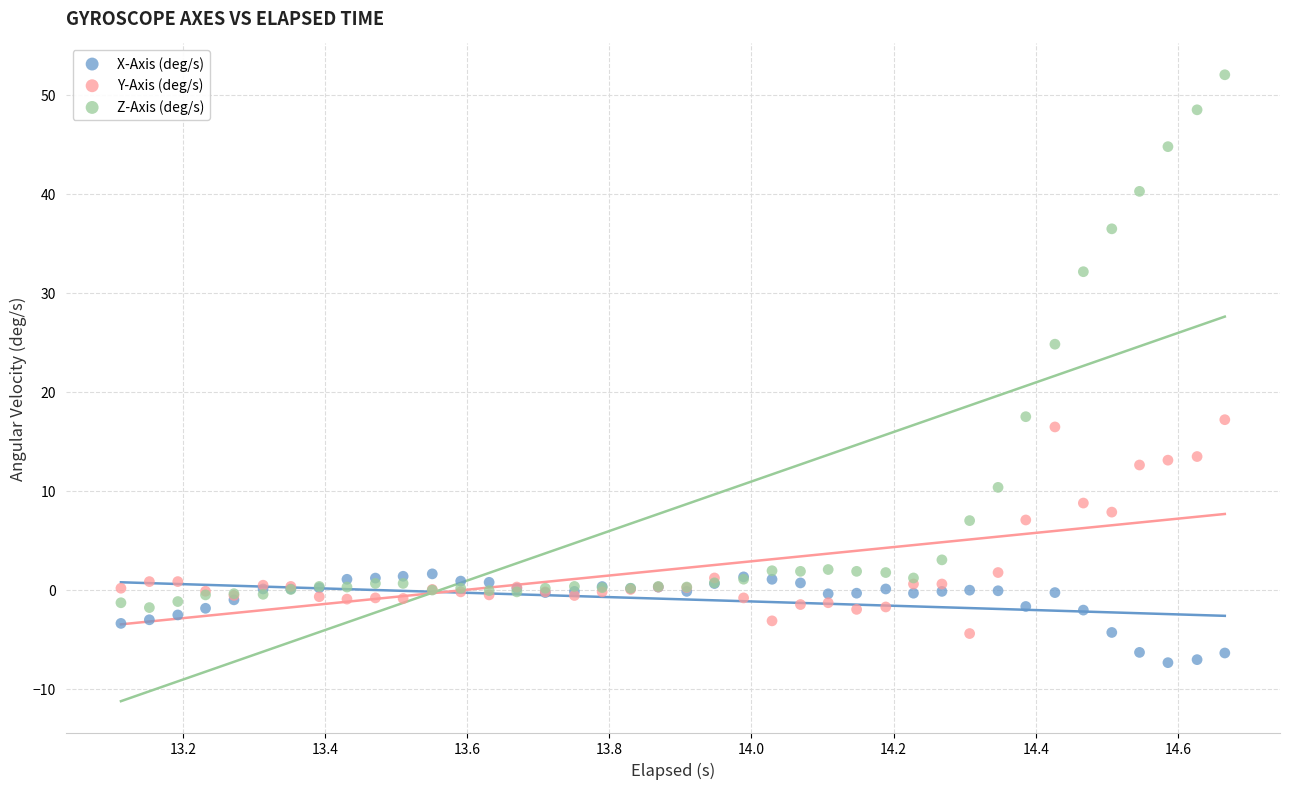

Which series has the largest Y range (max minus min)?

Z-Axis (deg/s)